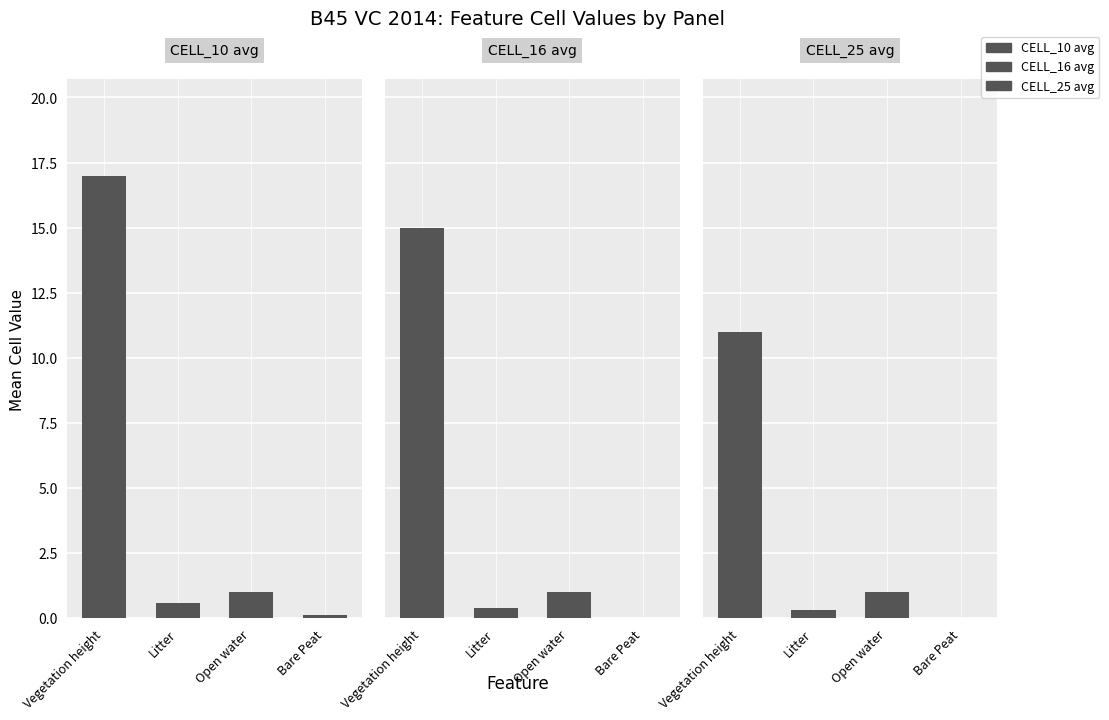

What is the difference between the maximum and minimum values in the CELL_16 avg series?

15.0